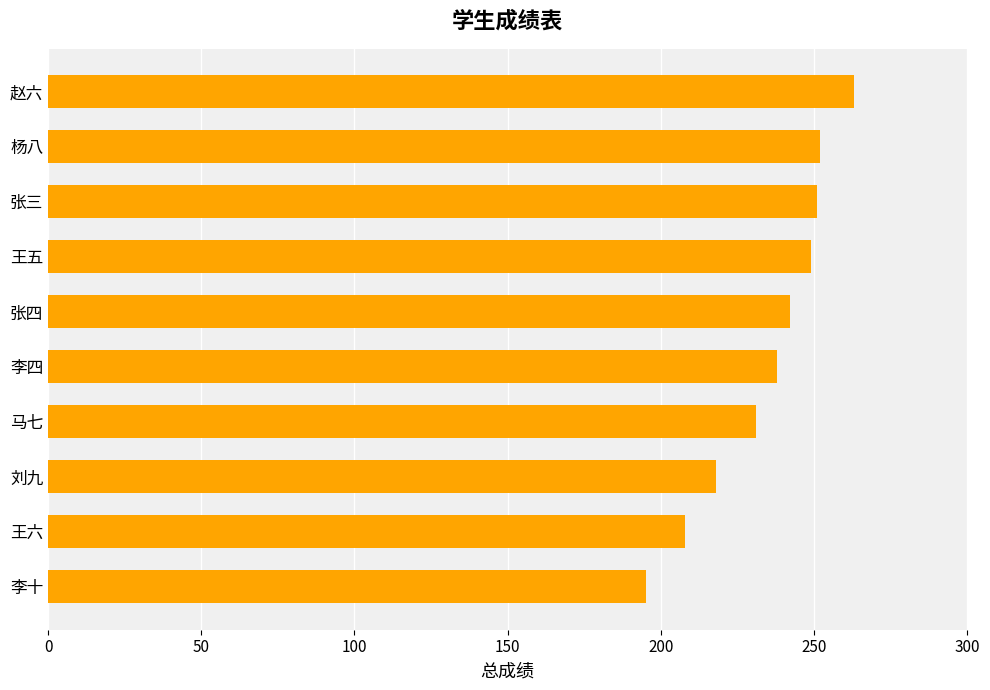

What is the minimum value shown in the chart?

195